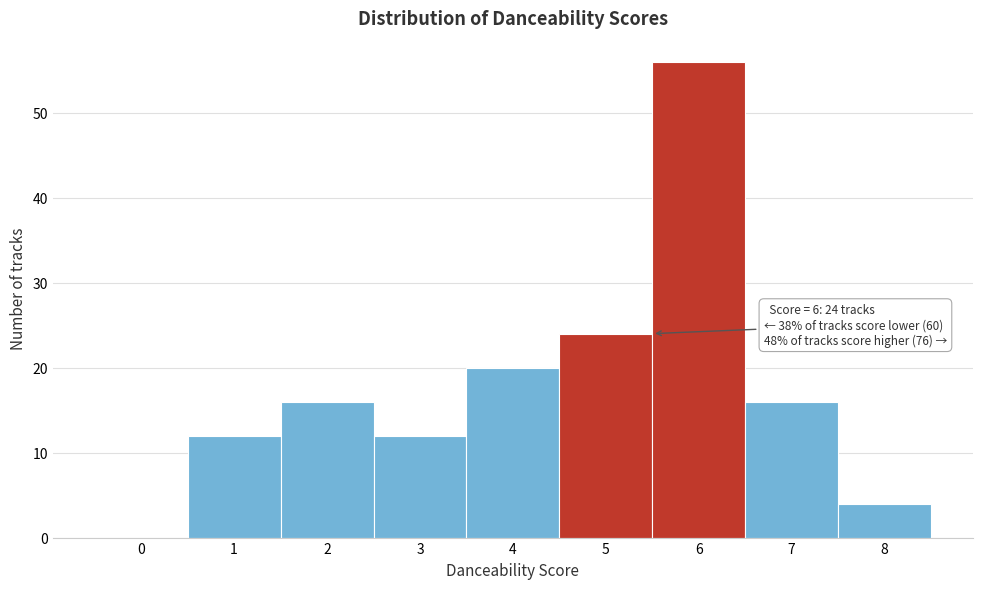

Reading right to left, extract all data points from this chart.

8=4	7=16	6=56	5=24	4=20	3=12	2=16	1=12	0=0